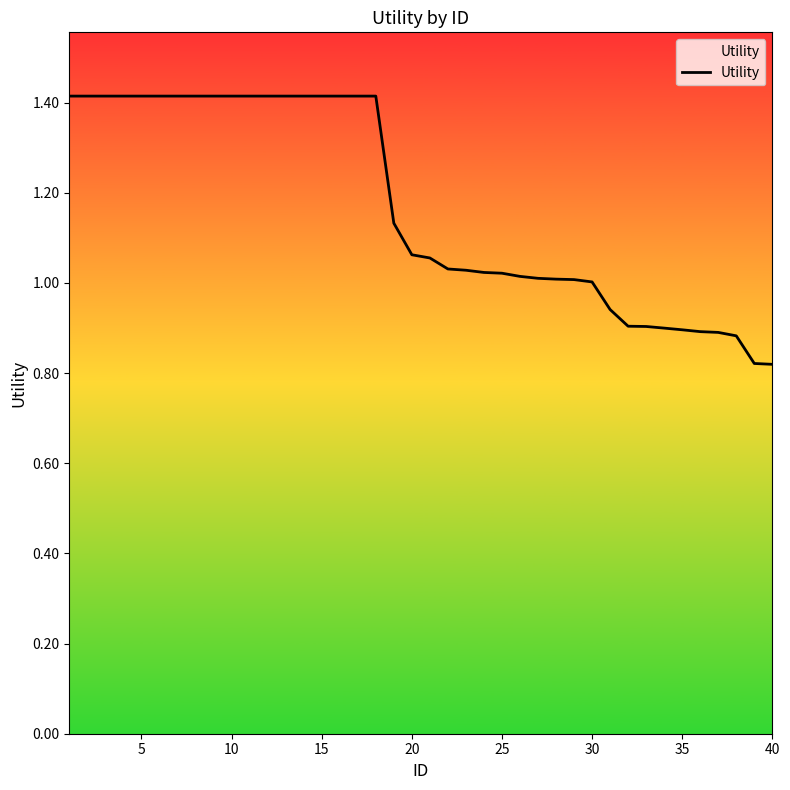

What is the maximum value shown in the chart?

1.4